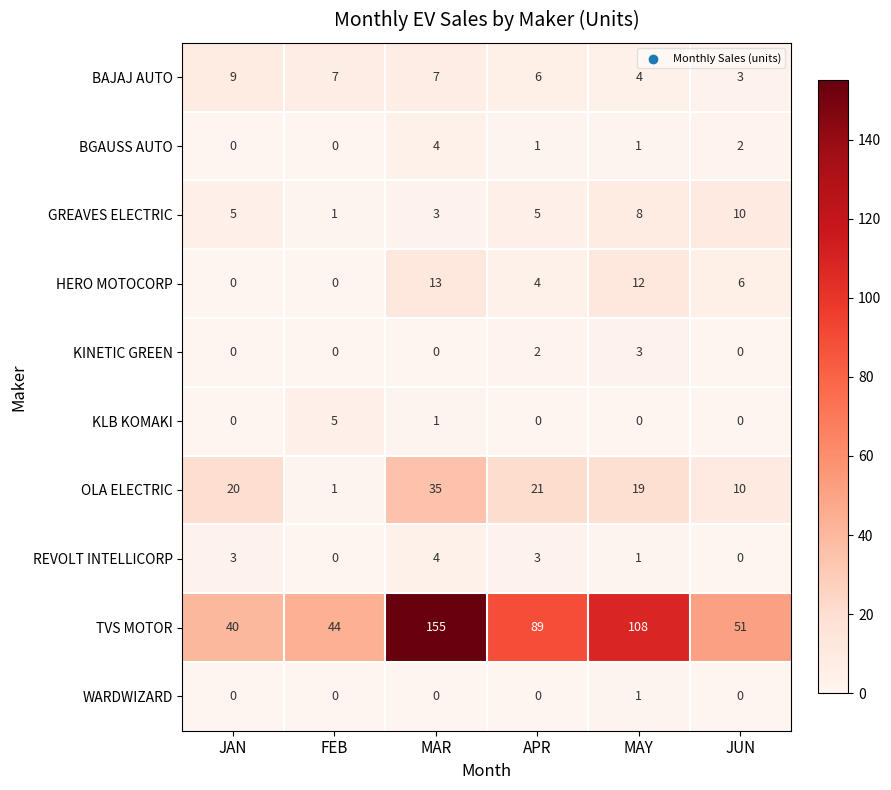

Read the OLA ELECTRIC value at JAN, to the nearest 5.

20